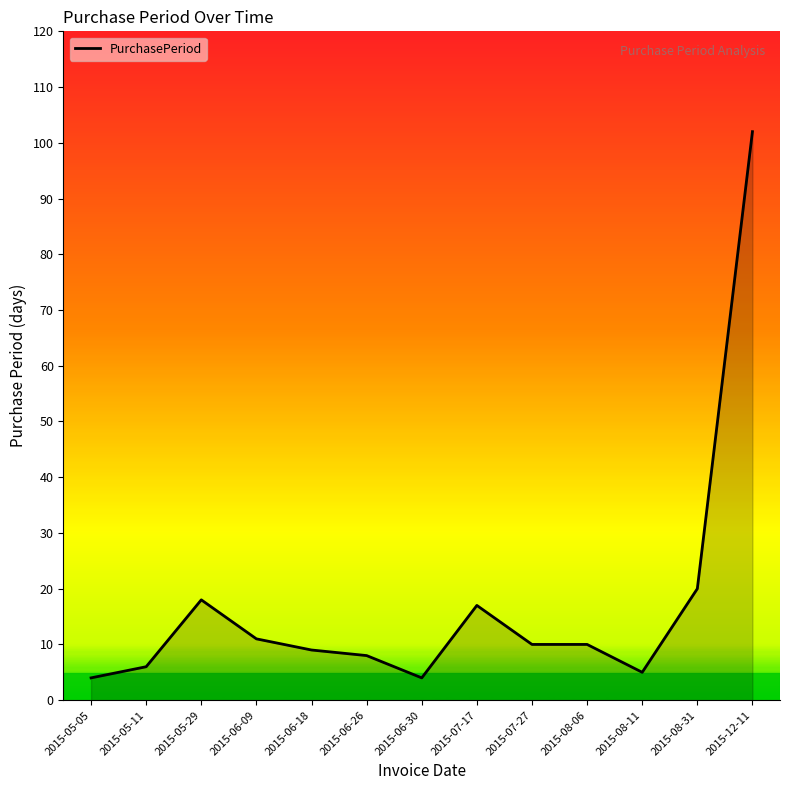

How many lines are shown in the chart?

1